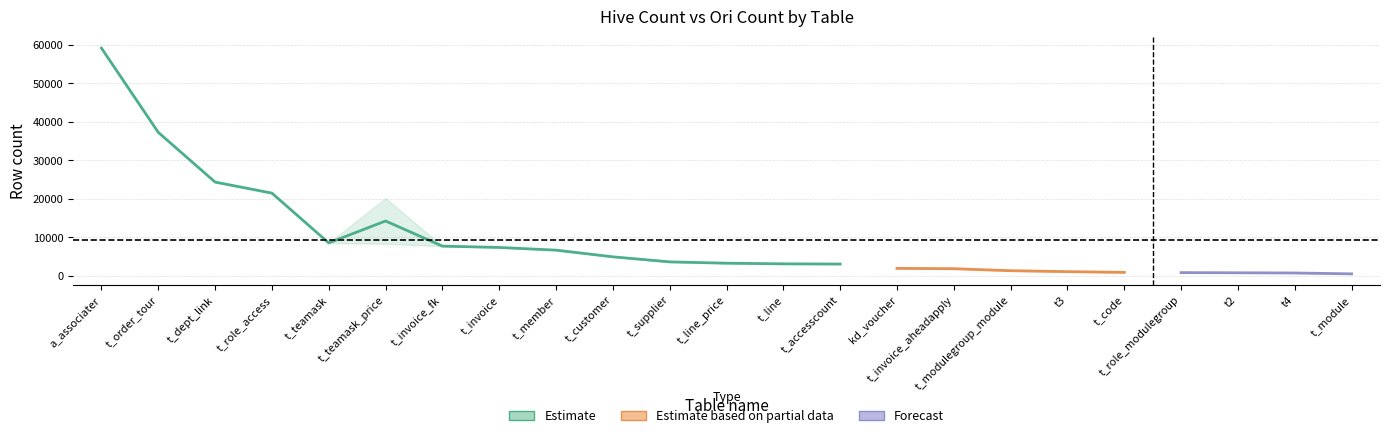

True or false: ori_count has more than 2 points higher than both neighbors.

False